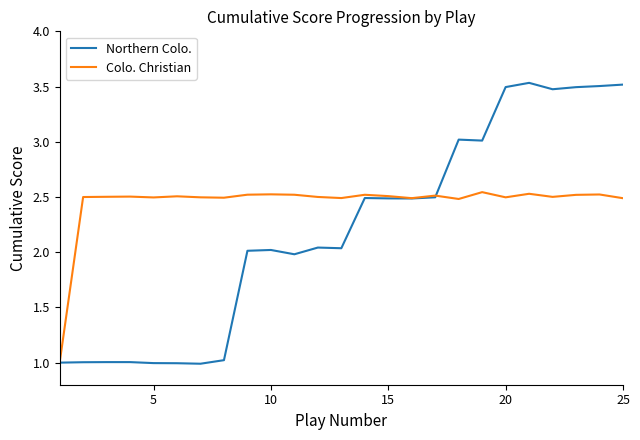

List the series in order of their overall mean, lowest first.

Northern Colo., Colo. Christian